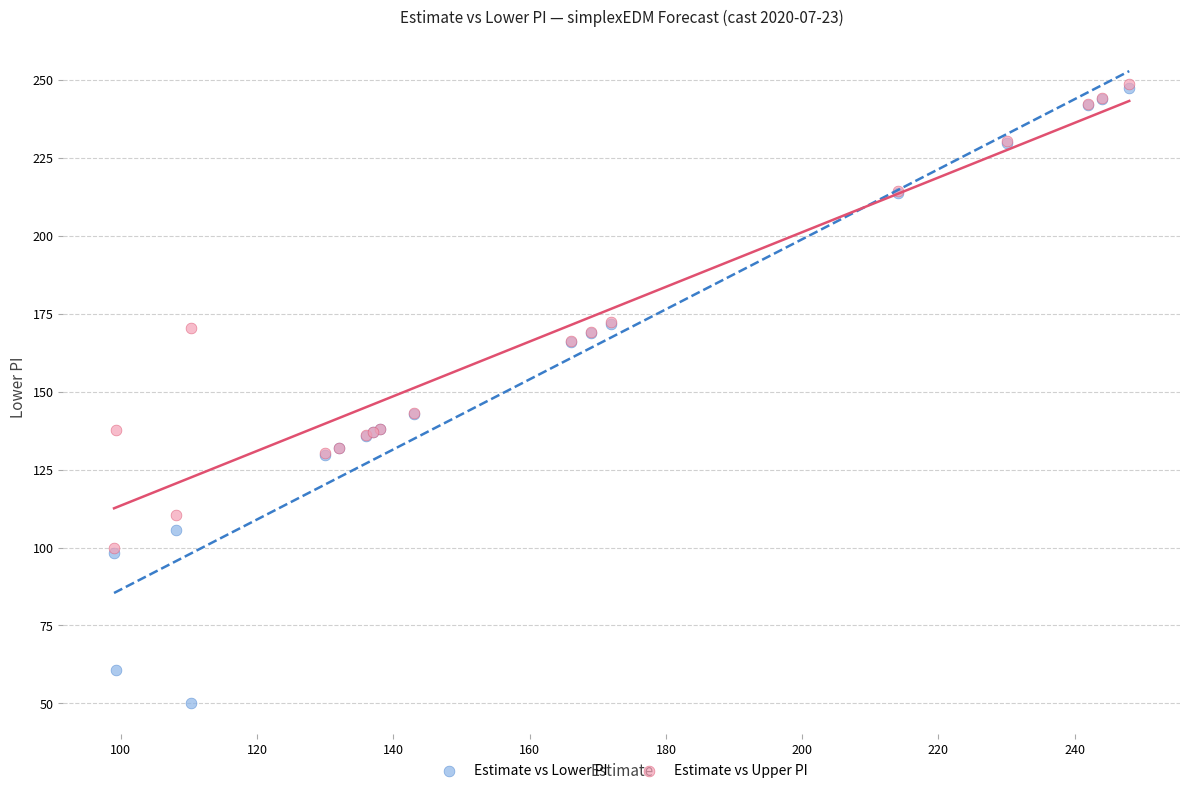

Which series has the widest spread of Y values?

Estimate vs Lower PI